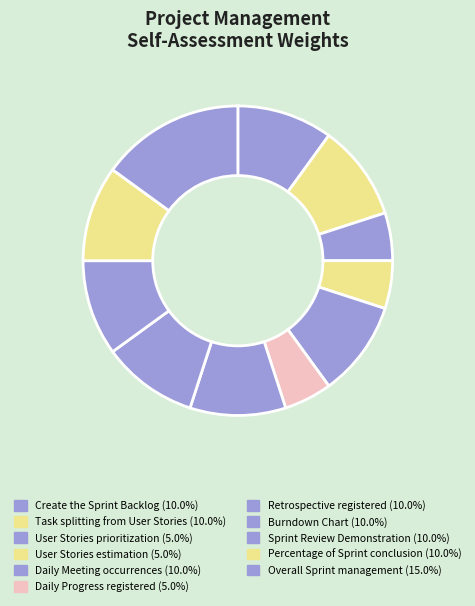

How many slices are in this pie chart?

11